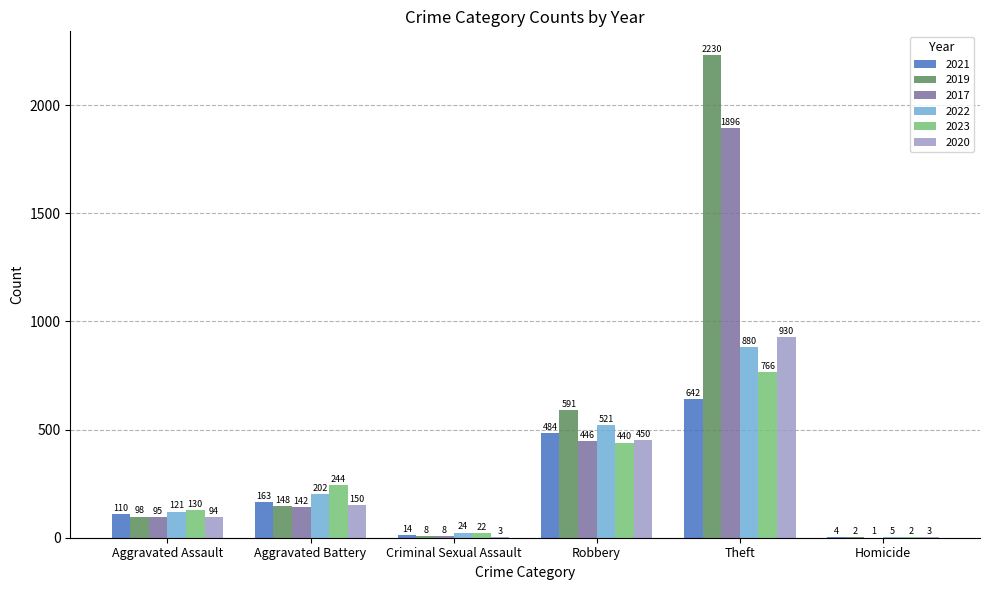

What is the sum of all 2023 values?

1604